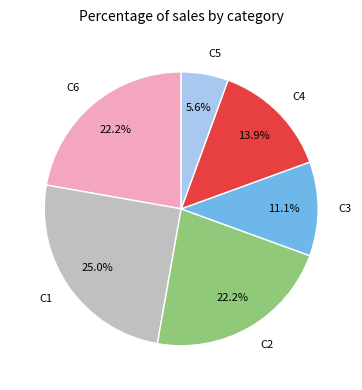

Is there a majority slice in this chart?

No